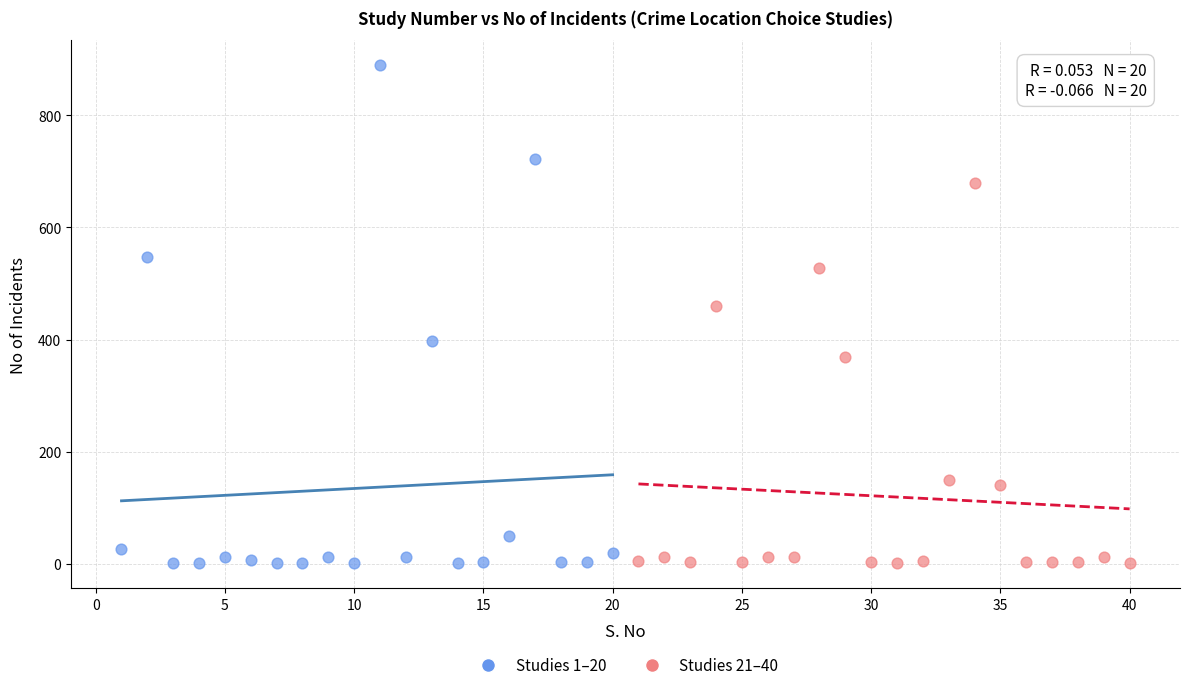

Which series has the widest spread of Y values?

Studies 1–20